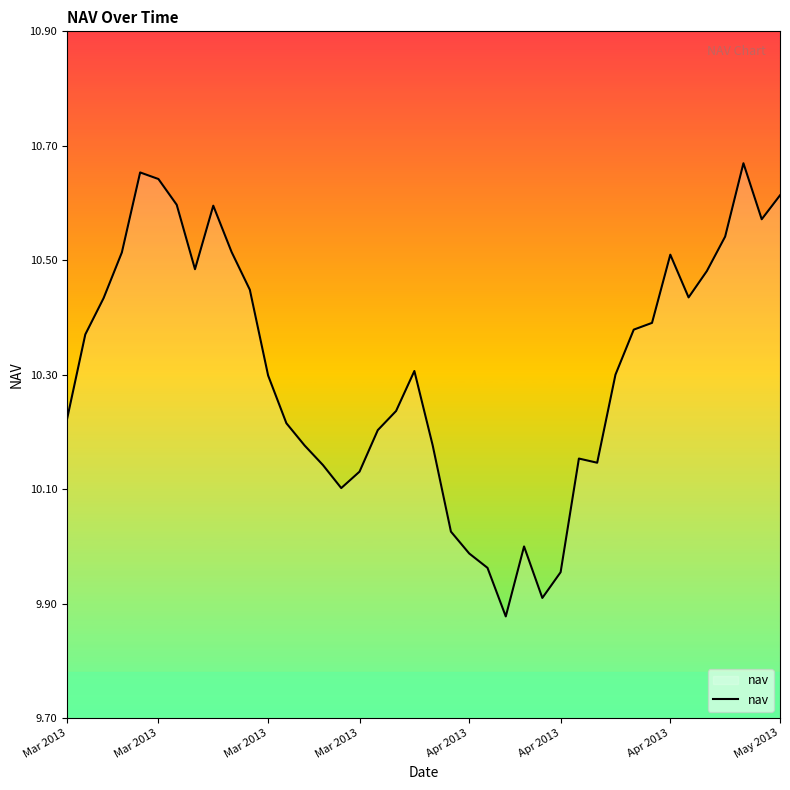

What is the difference between the maximum and minimum values?

0.8